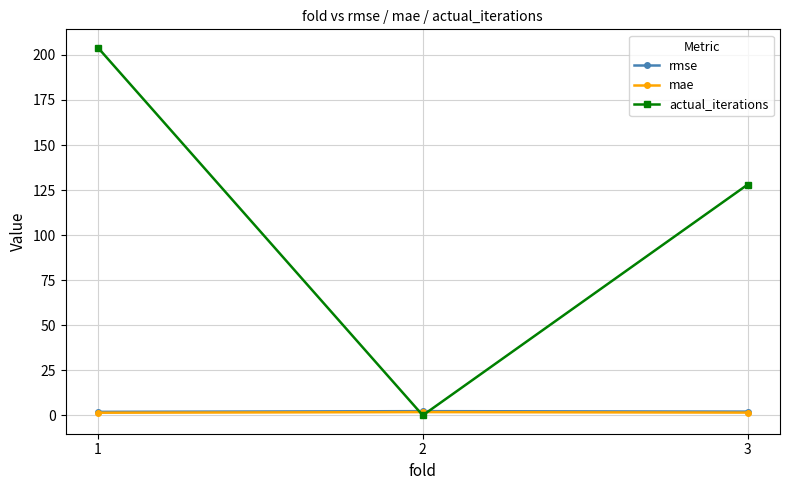

What is the maximum value shown in the chart?

204.0